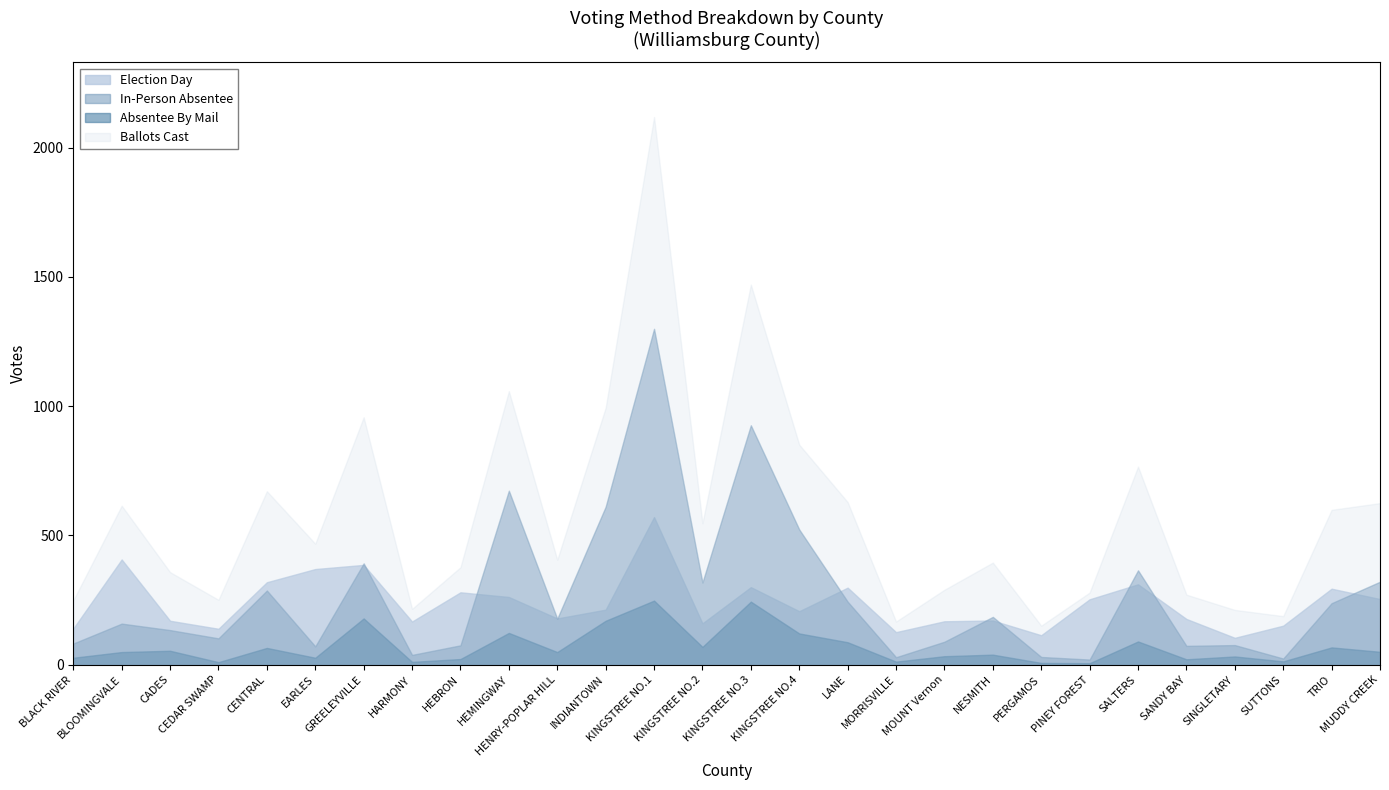

Reading right to left, extract all data points from this chart.

Election Day: 254	294	151	104	177	311	253	114	171	168	126	298	207	300	160	571	213	179	262	280	167	386	370	319	139	170	407	140
In-Person Absentee: 321	238	24	76	73	365	20	30	185	89	29	244	523	926	318	1299	611	178	673	75	38	392	71	287	102	134	159	82
Absentee By Mail: 50	67	13	32	21	90	6	7	39	33	12	87	121	244	69	248	170	49	123	22	11	179	27	65	10	54	49	27
Ballots Cast: 625	599	188	212	271	766	279	151	395	290	167	629	851	1470	547	2118	994	406	1058	377	216	957	468	671	251	358	615	249